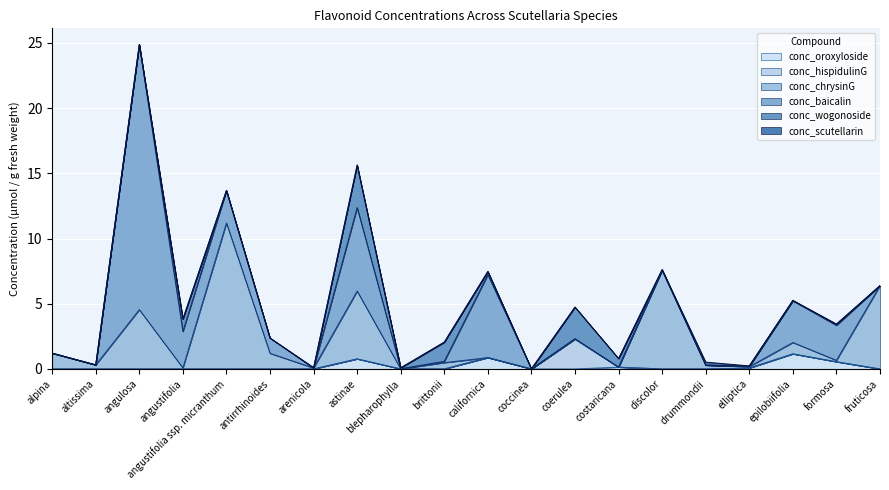

What are all the series names shown in the legend?

conc_oroxyloside, conc_hispidulinG, conc_chrysinG, conc_baicalin, conc_wogonoside, conc_scutellarin